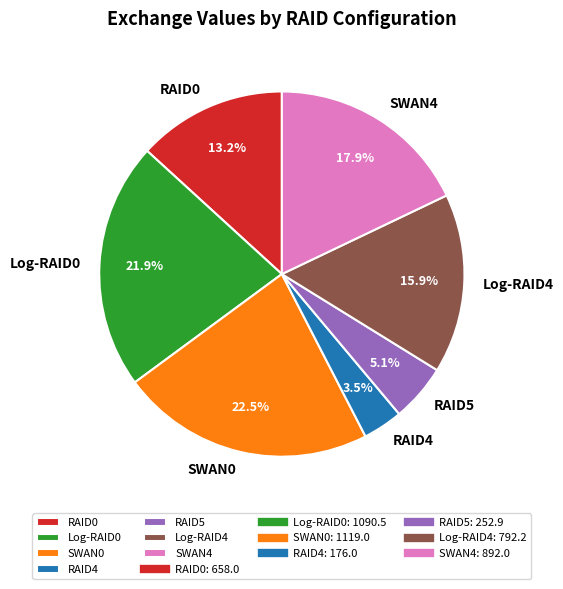

To the nearest percent, what is the difference between the Log-RAID0 and Log-RAID4 slice percentages?

6%